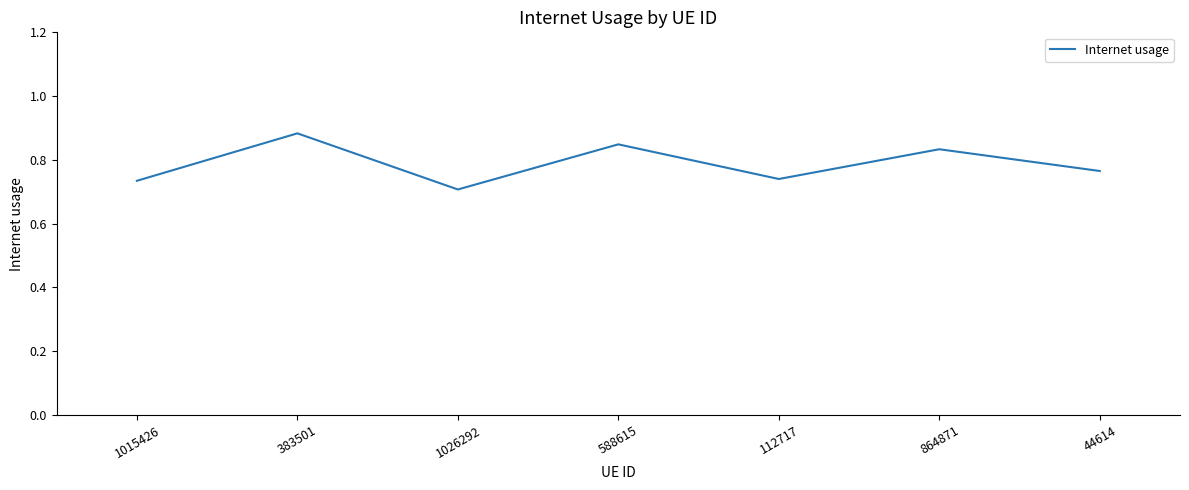

How many interior local peaks (higher than both neighbors) does the data have?

3